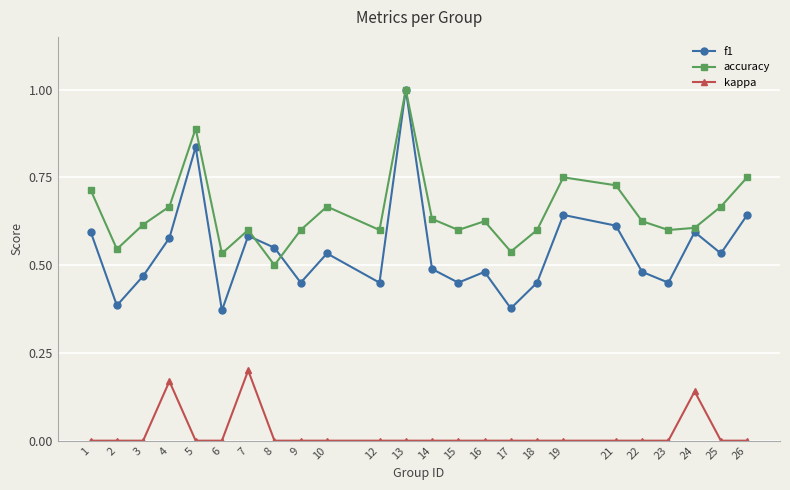

The value of accuracy at 1 is 1.2. True or false?

False